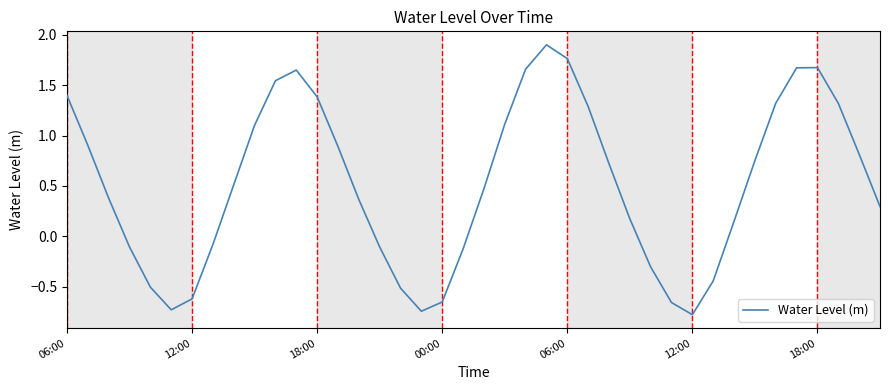

What is the difference between the maximum and minimum values?

2.7